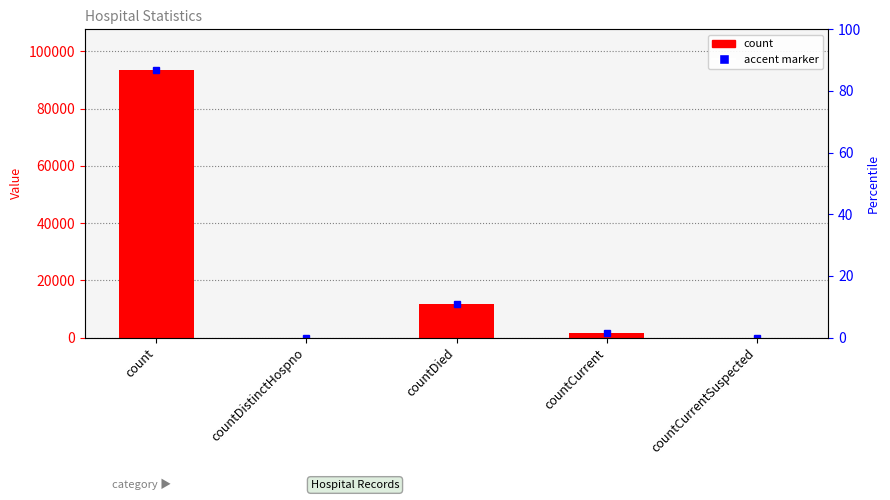

Reading left to right, what are all the values shown in this chart?

count=93628	countDistinctHospno=0	countDied=11671	countCurrent=1727	countCurrentSuspected=0